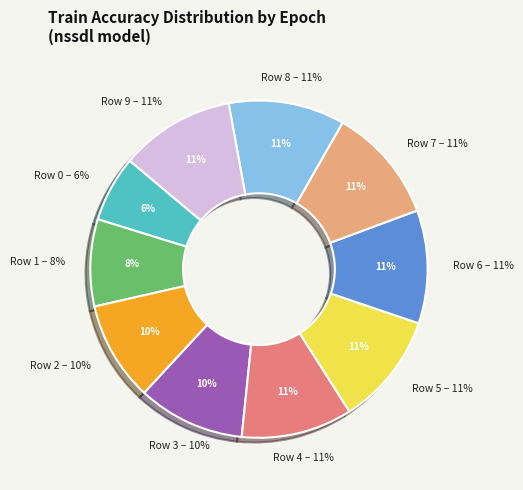

True or false: Row 6 accounts for 21% of the total.

False